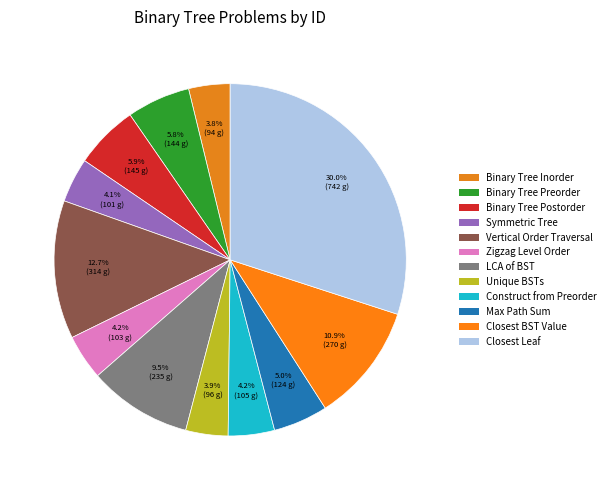

To the nearest percent, what is the average slice percentage?

8%